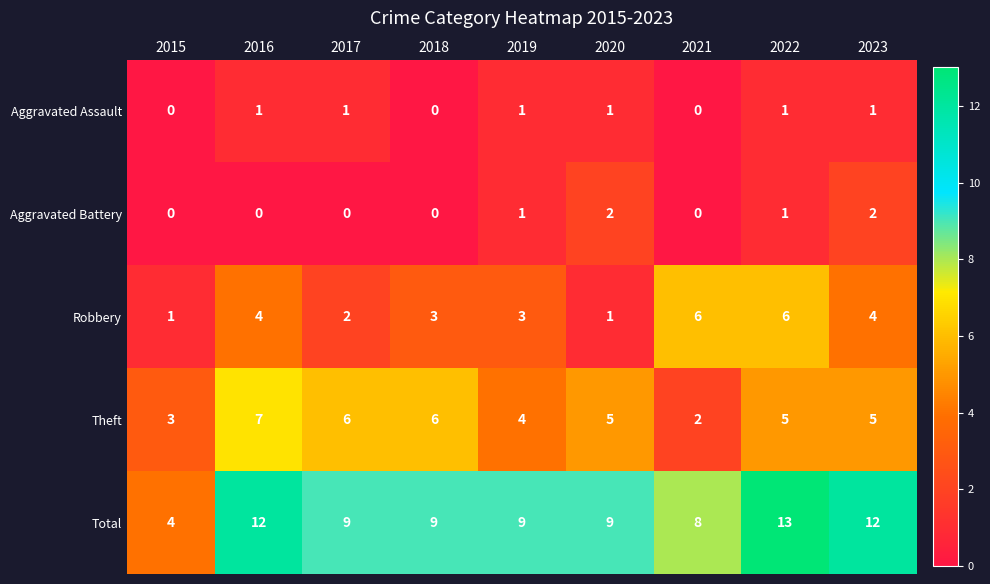

What is the sum of all Robbery values?

30